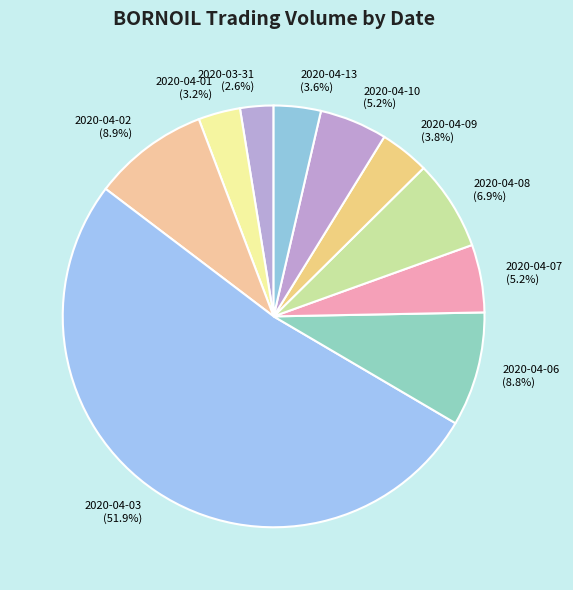

Which category accounts for the majority?

2020-04-03